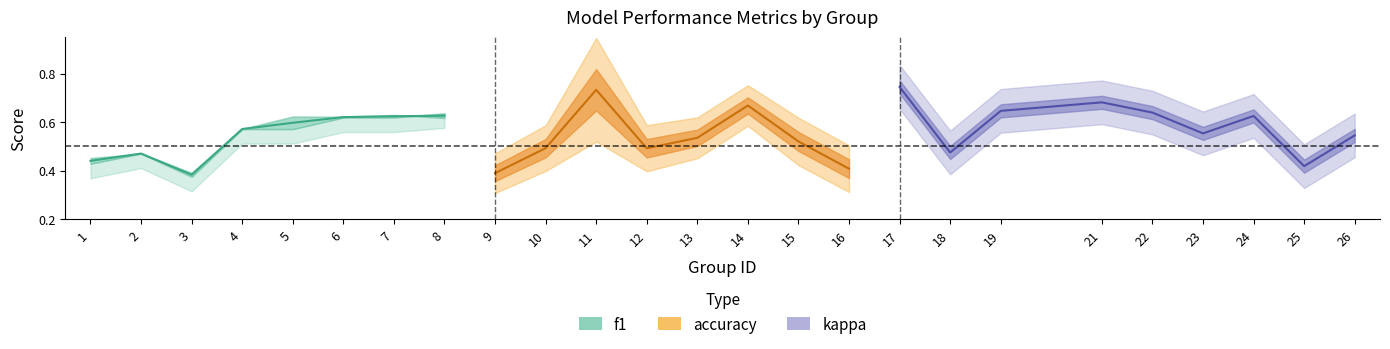

At 15, list the series in order from largest to smallest.

accuracy, f1, kappa